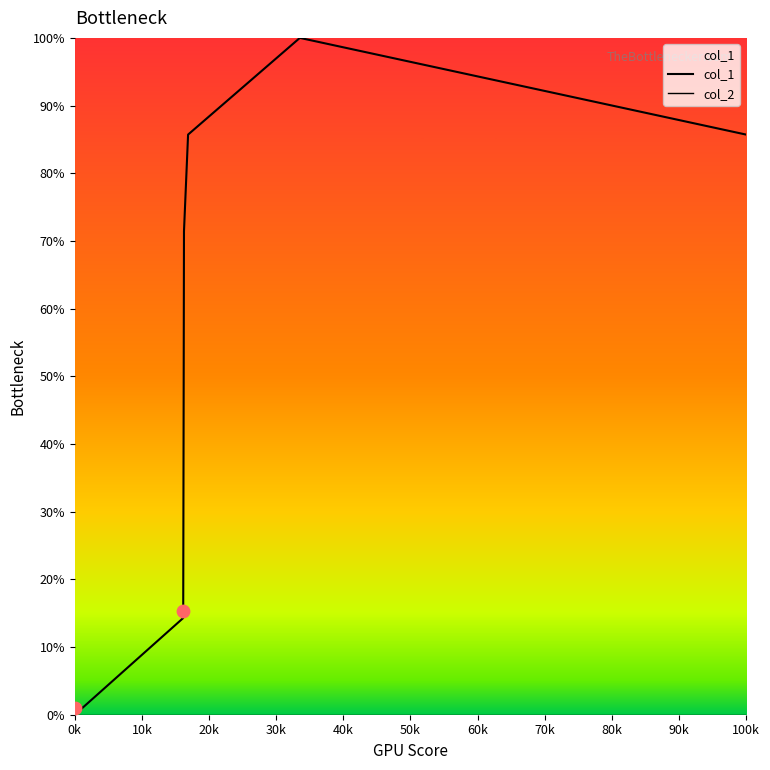

Which series reaches the maximum Y coordinate?

col_1